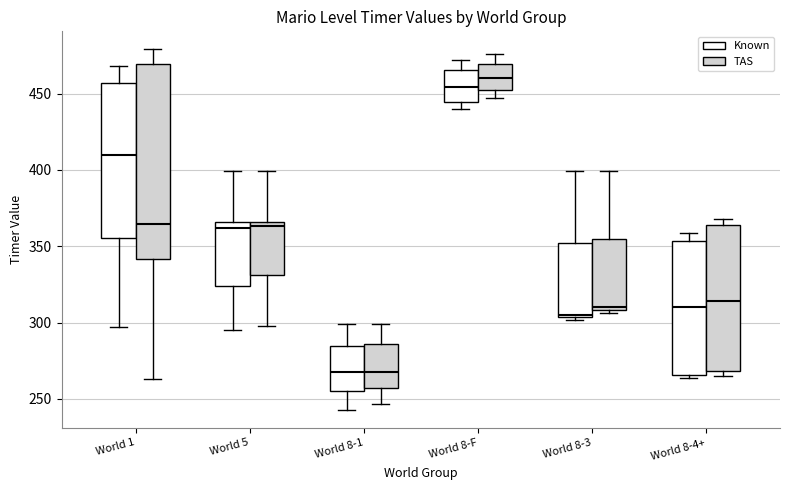

Where is the upper edge of the box for World 8-3 (TAS) on the y-axis? The values are not printed on the chart, so give them approximately, as read against the axis.

355